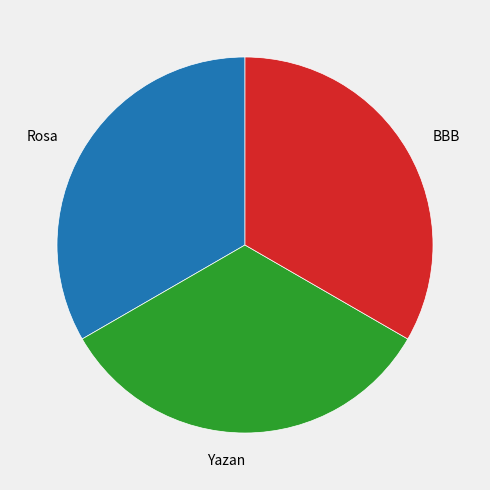

True or false: Yazan accounts for 45% of the total.

False